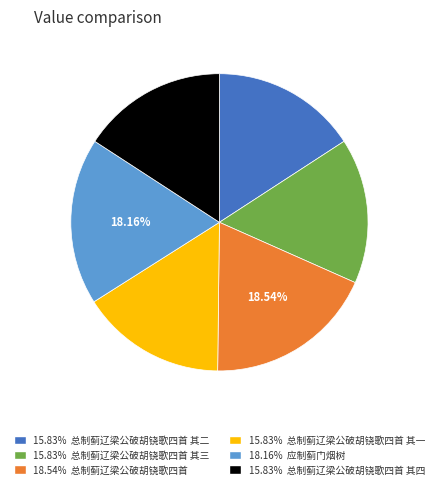

Is there any slice that represents more than half of the pie?

No